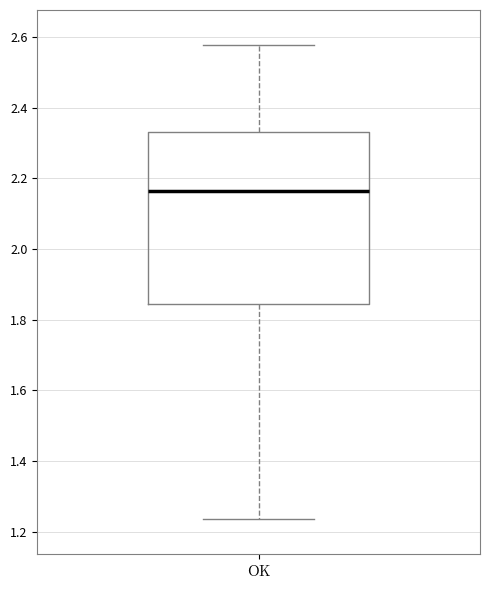

Transcribe this box plot: give where the median line is, the range the box spans, and where the two whiskers end, as read against the y-axis. The values are not printed on the chart, so give them approximately, as read against the axis.

median 2.16, box 1.84 to 2.34, whiskers 1.24 to 2.58